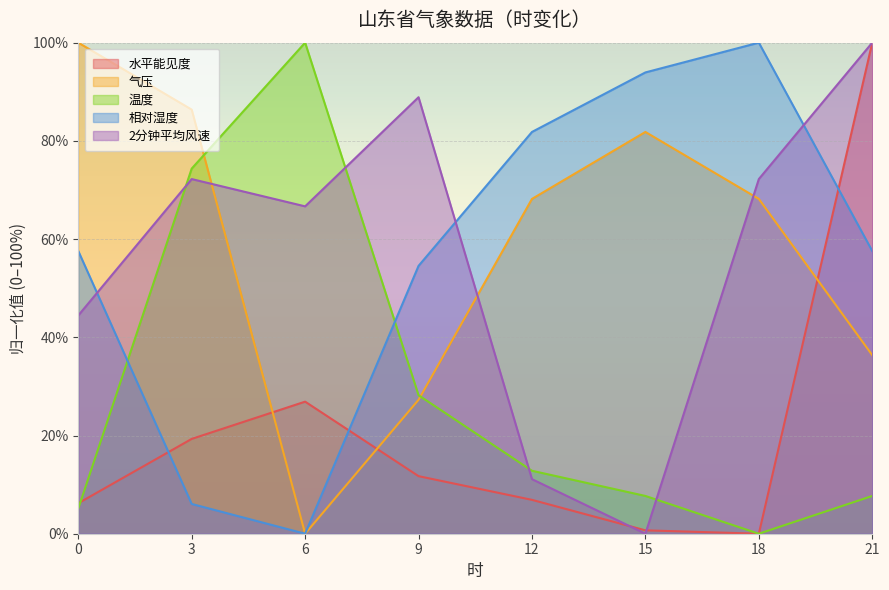

Count the number of categories in the chart.

8